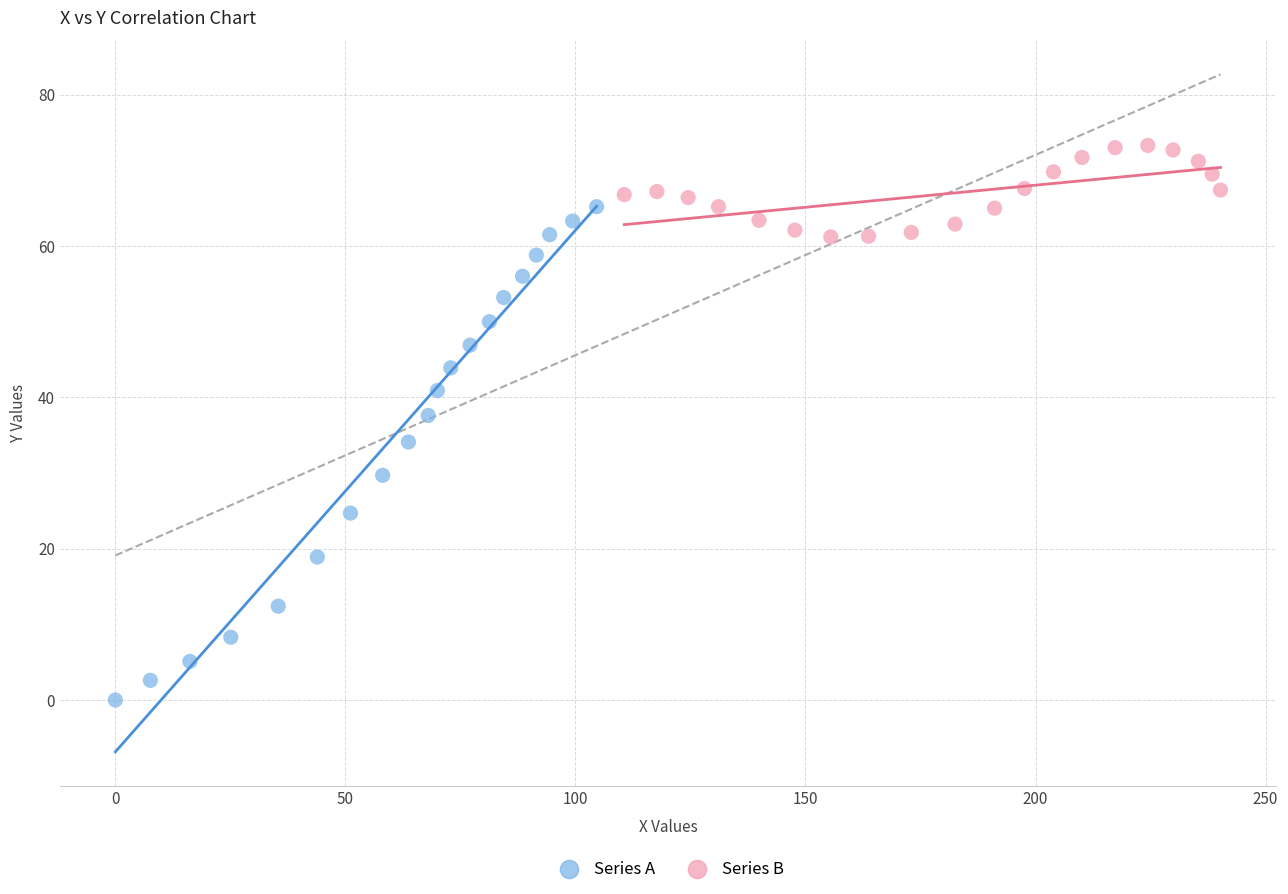

Which series reaches the maximum Y coordinate?

Series B